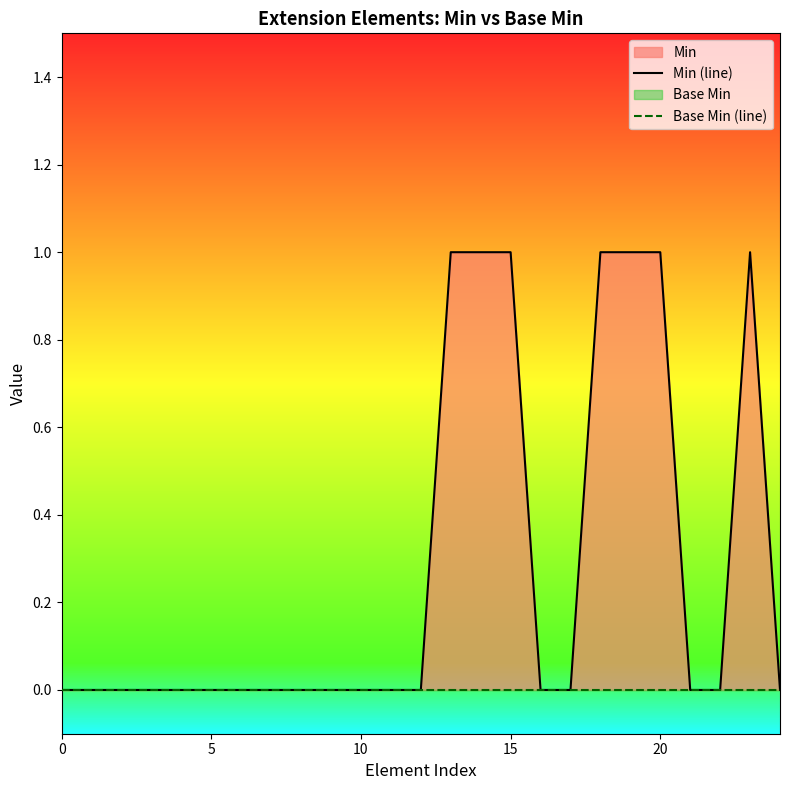

Which series has the widest spread of values?

Min (line)